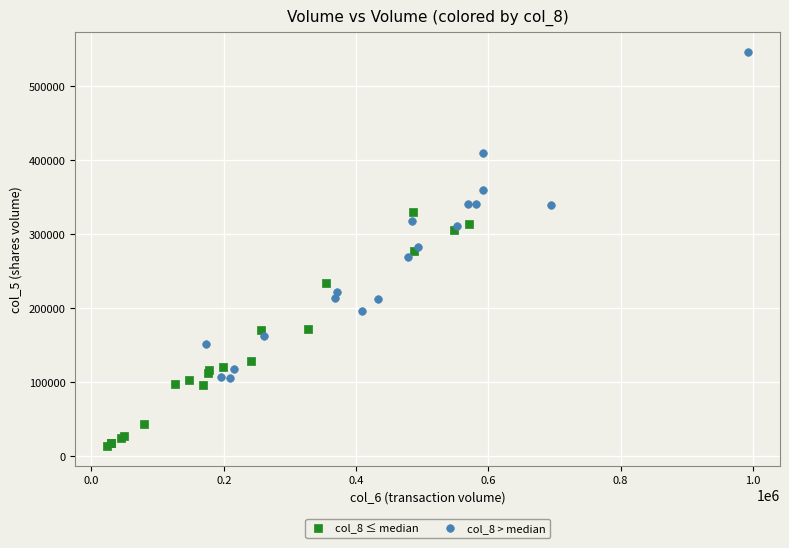

Which series has the largest Y range (max minus min)?

col_8 > median